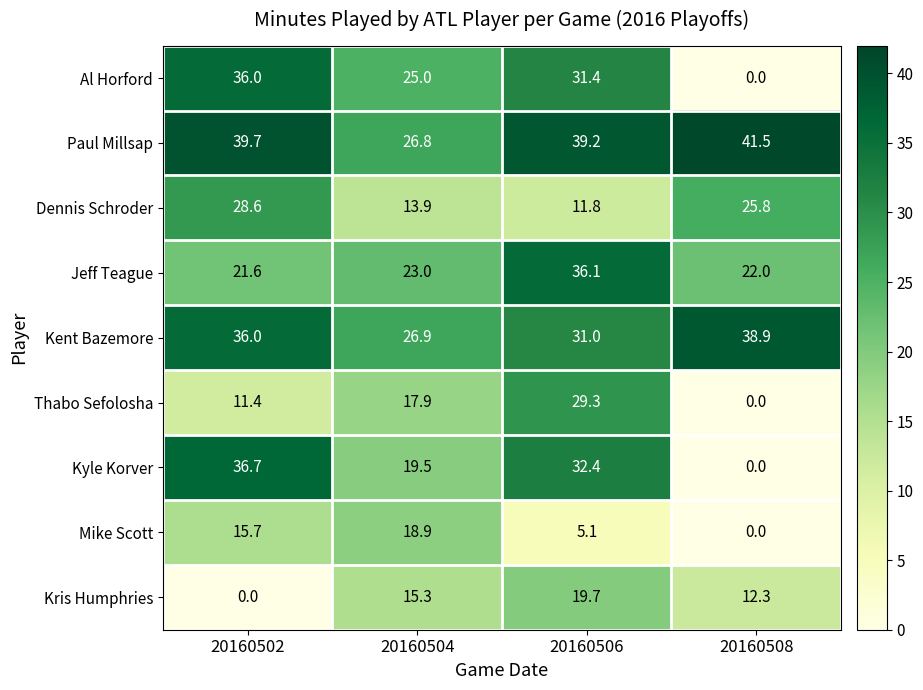

Where is Dennis Schroder nearest to the value 20?

20160508